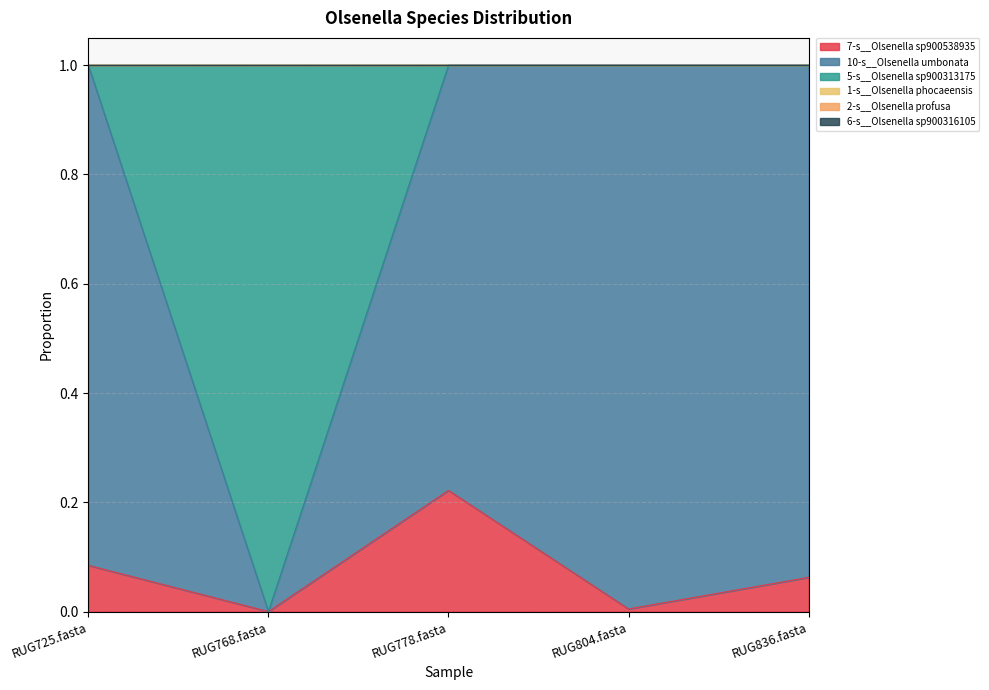

True or false: 1-s__Olsenella phocaeensis and 2-s__Olsenella profusa intersect in this chart.

False